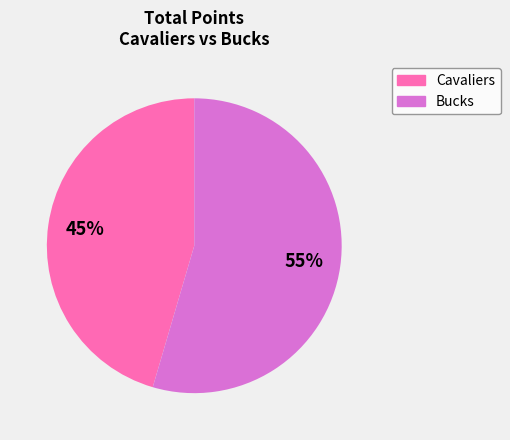

True or false: Cavaliers accounts for 92% of the total.

False